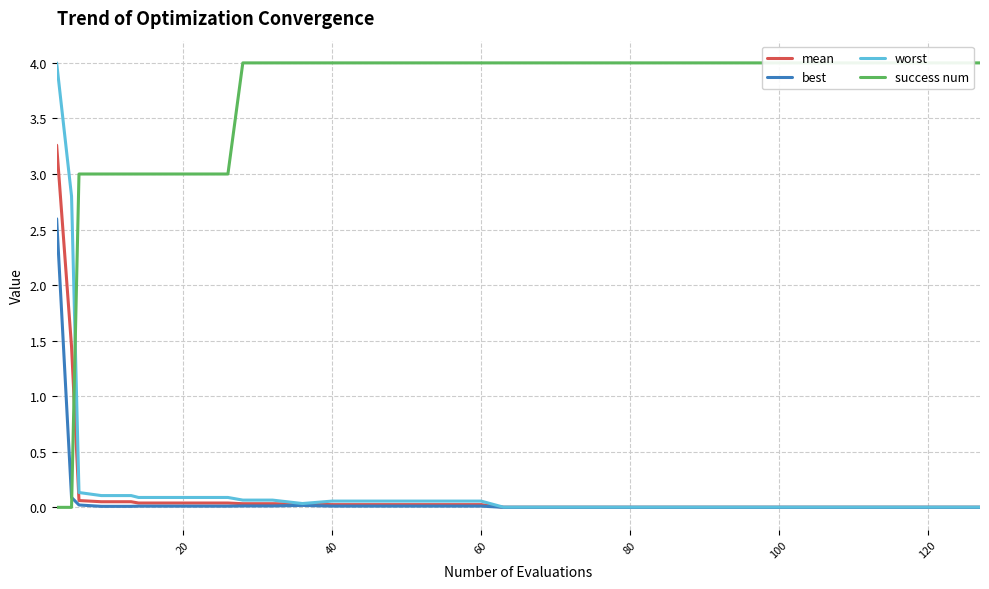

How many lines are shown in the chart?

4